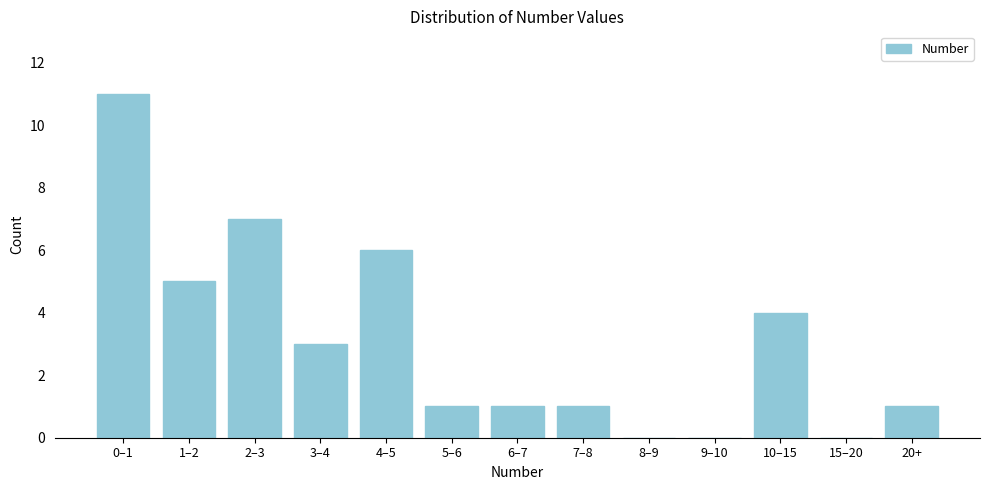

Reading left to right, list all the values displayed in this chart.

0–1=11	1–2=5	2–3=7	3–4=3	4–5=6	5–6=1	6–7=1	7–8=1	8–9=0	9–10=0	10–15=4	15–20=0	20+=1